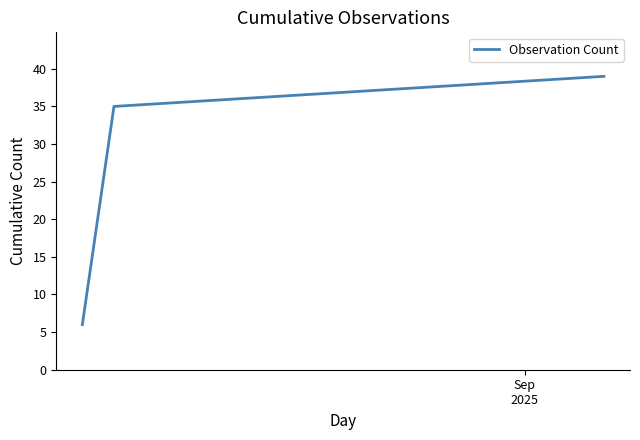

What is the greatest value displayed?

39